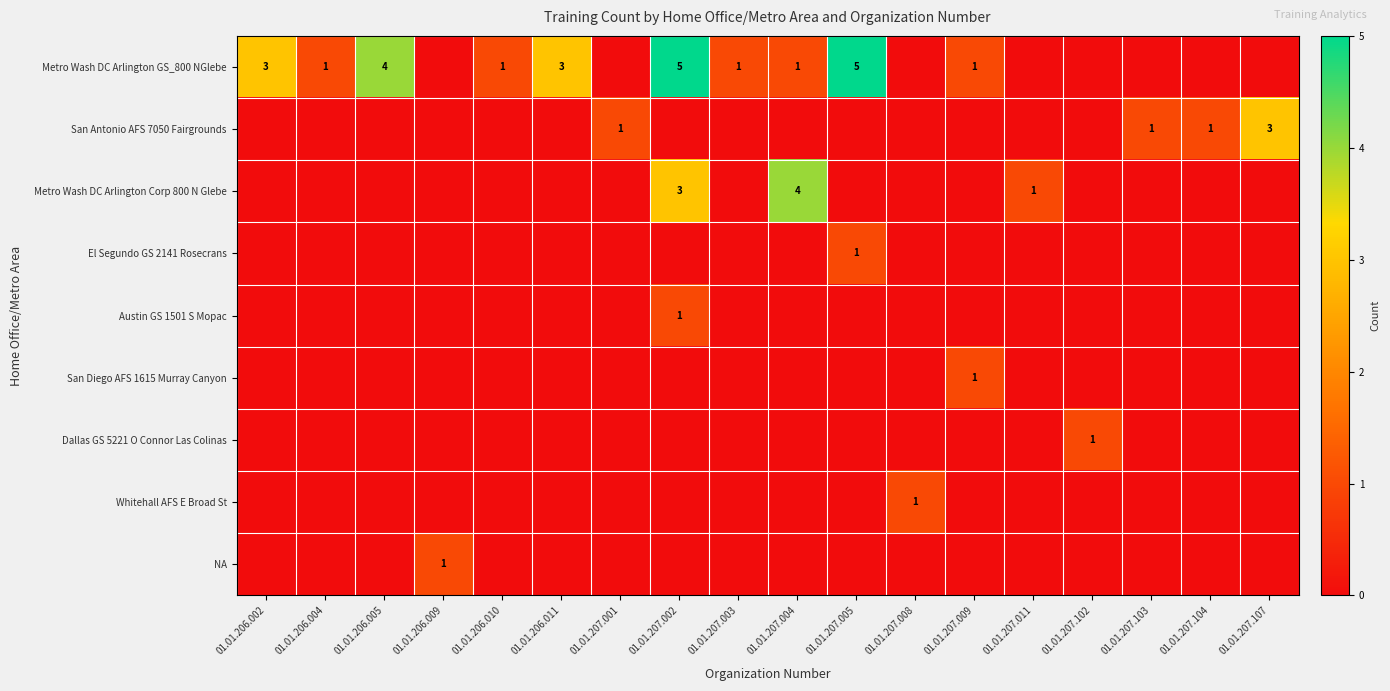

How many series are shown in this chart?

9